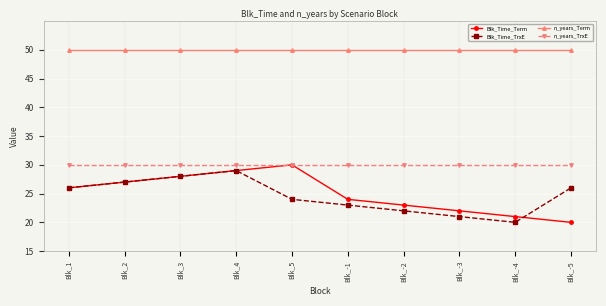

At how many categories does at least one series exceed 22?

10